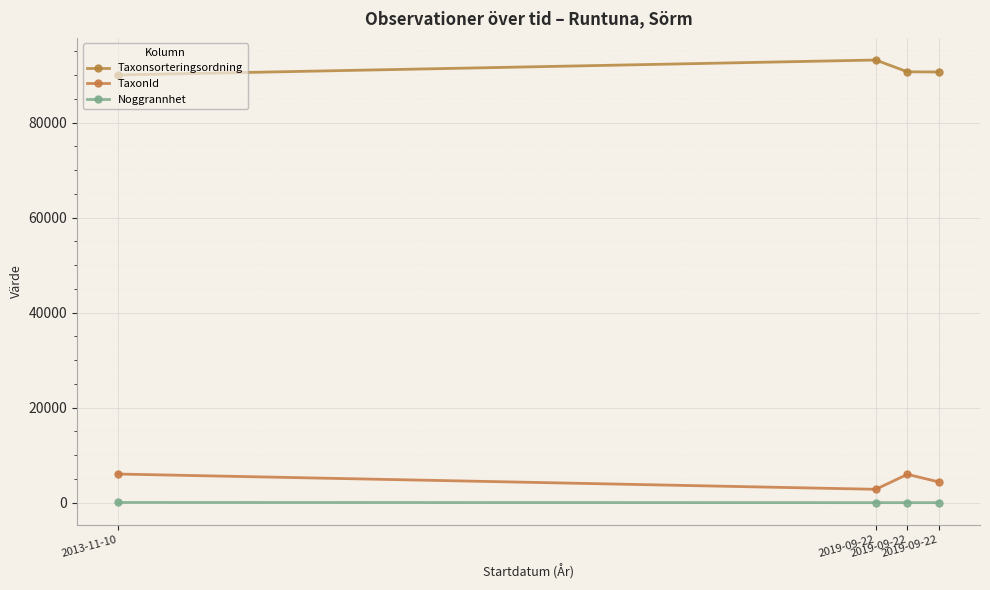

How many series are shown in this chart?

3